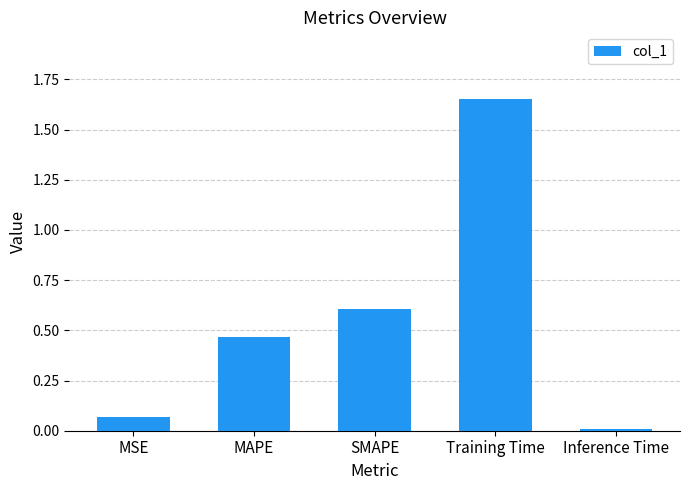

The value at SMAPE is 1.1. True or false?

False